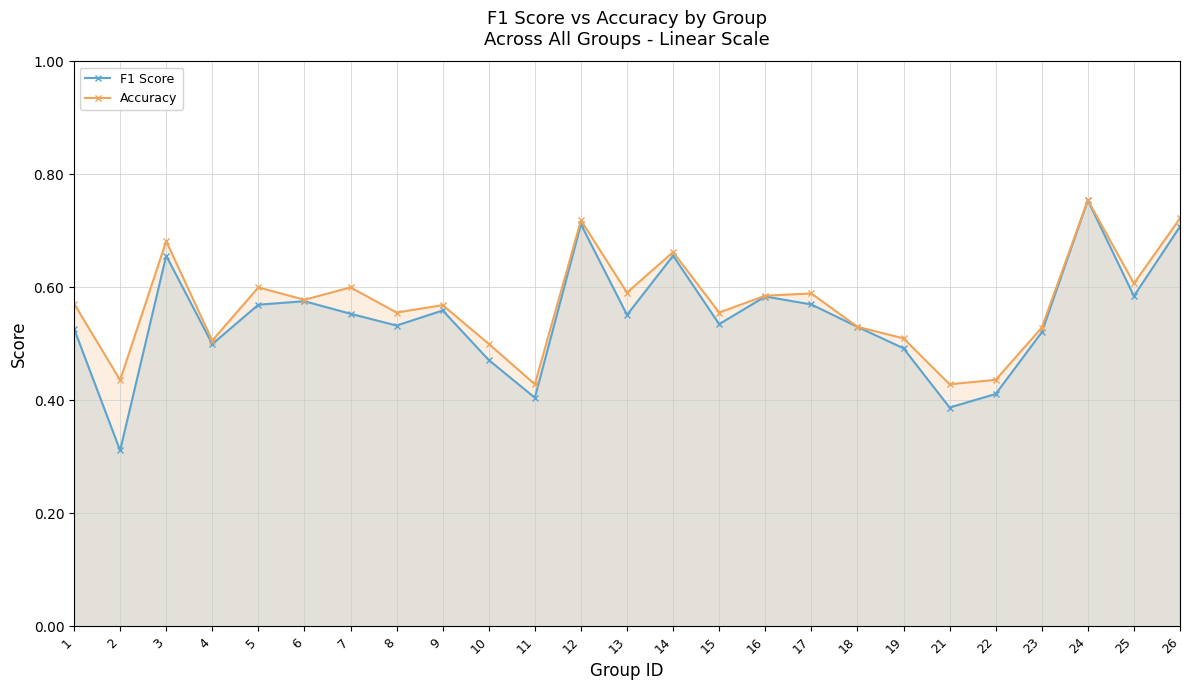

At how many categories does at least one series exceed 0?

25